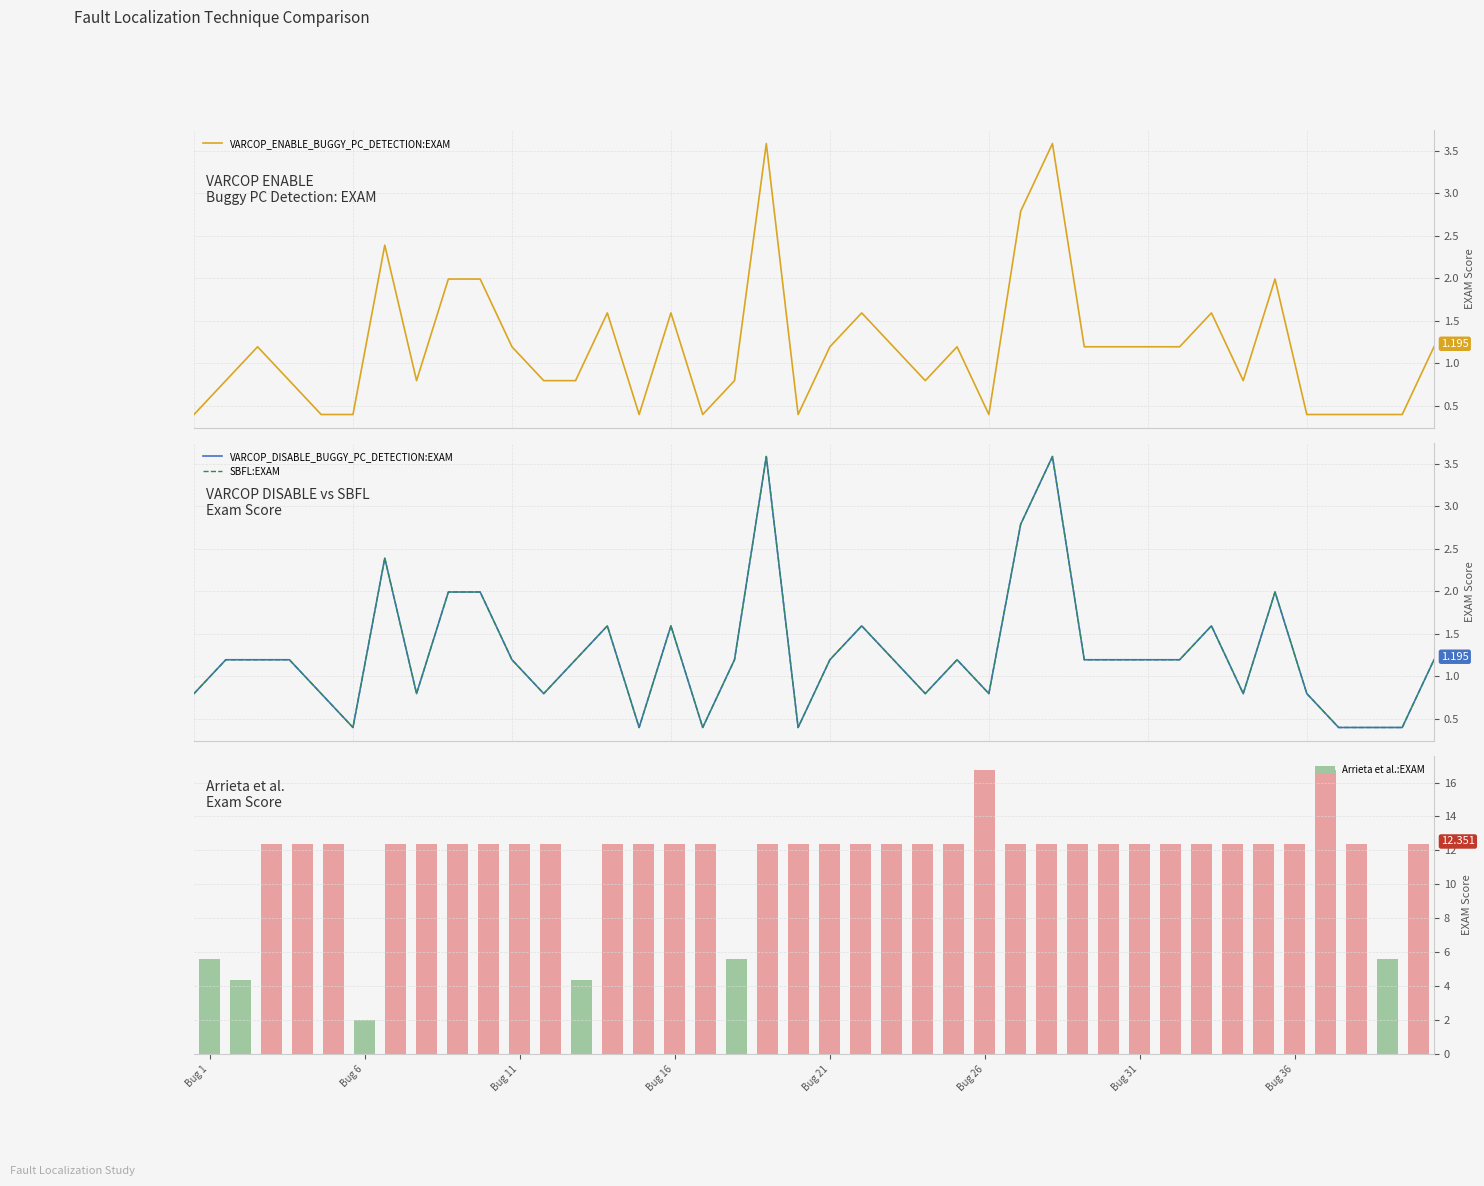

Which series has the largest total across all categories?

Arrieta et al.:EXAM